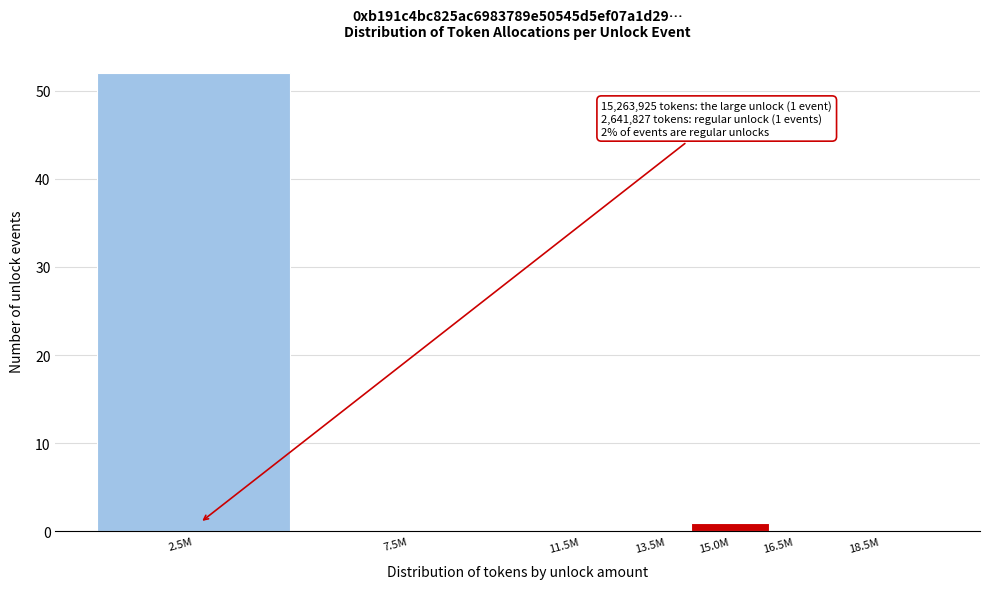

Reading left to right, what are all the values shown in this chart?

2.5M=52	7.5M=0	11.5M=0	13.5M=0	15.0M=1	16.5M=0	18.5M=0